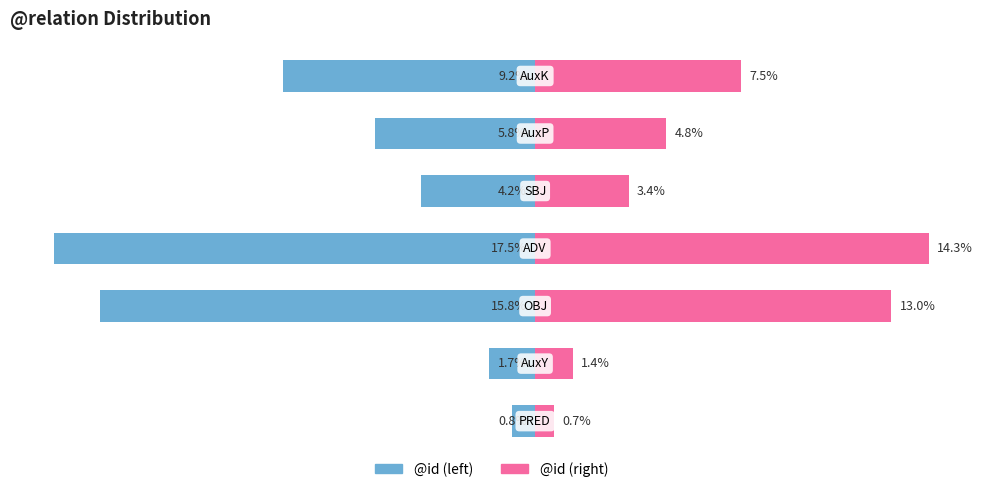

Between 2 and 5, which series saw the biggest shift?

@id (left)